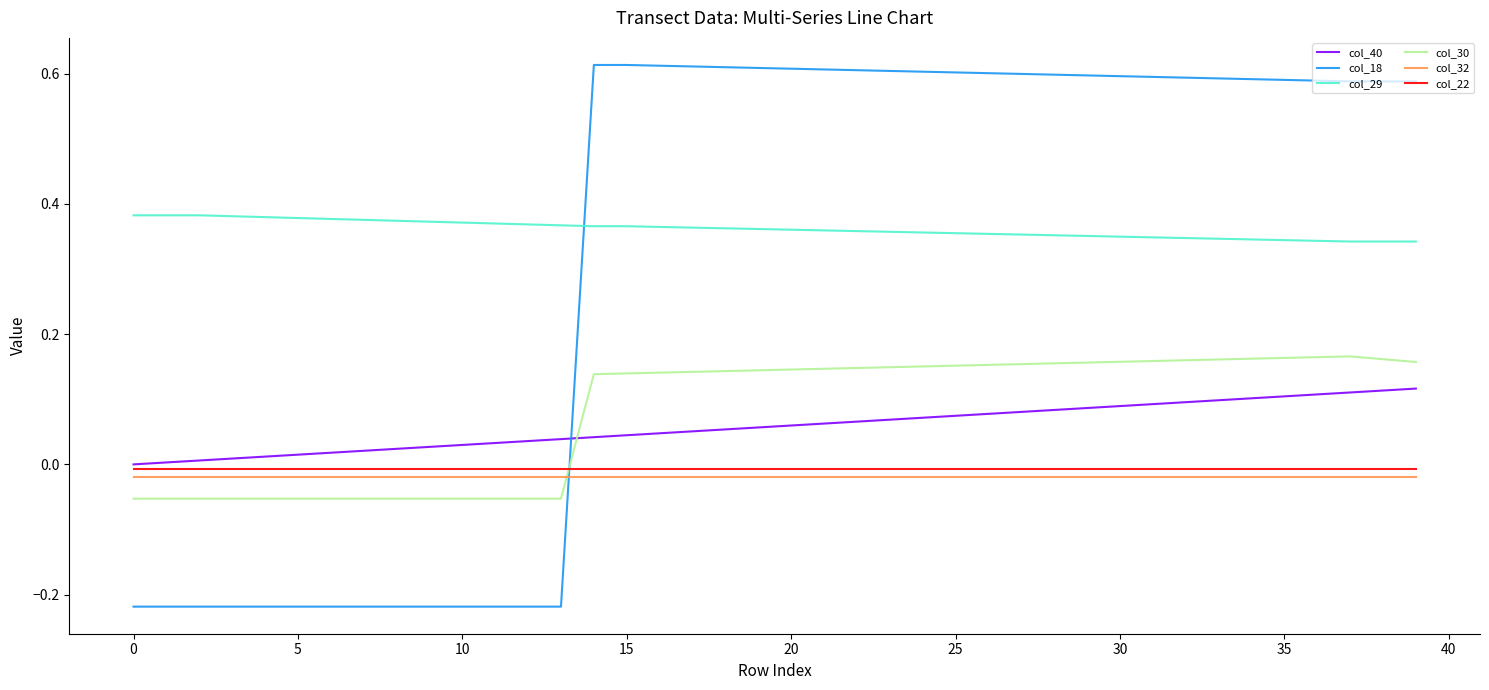

True or false: col_40 and col_29 intersect in this chart.

False